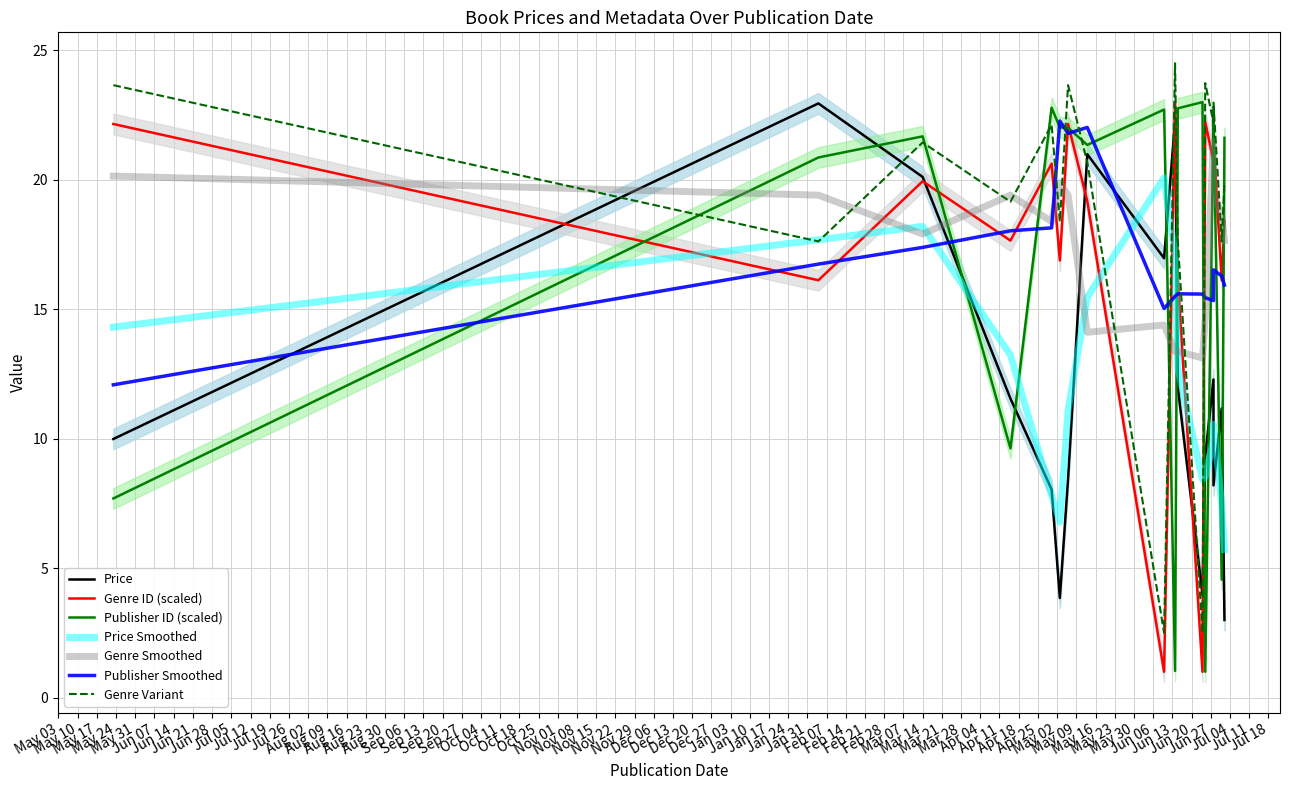

Reading left to right, transcribe all the data shown in this chart.

Price: 10.0	22.9	20.1	11.6	8.0	3.9	8.4	21.0	17.0	22.3	12.0	4.0	9.3	12.3	8.2	11.2	3.0
Genre_ID_norm: 22.2	16.1	19.9	17.7	20.6	16.9	22.2	19.2	1.0	23.0	16.1	1.0	22.2	20.7	21.5	16.1	18.4
Publisher_ID_norm: 7.7	20.9	21.7	9.6	22.8	22.0	22.0	21.3	22.7	1.0	22.8	23.0	1.0	22.3	22.7	4.6	21.6